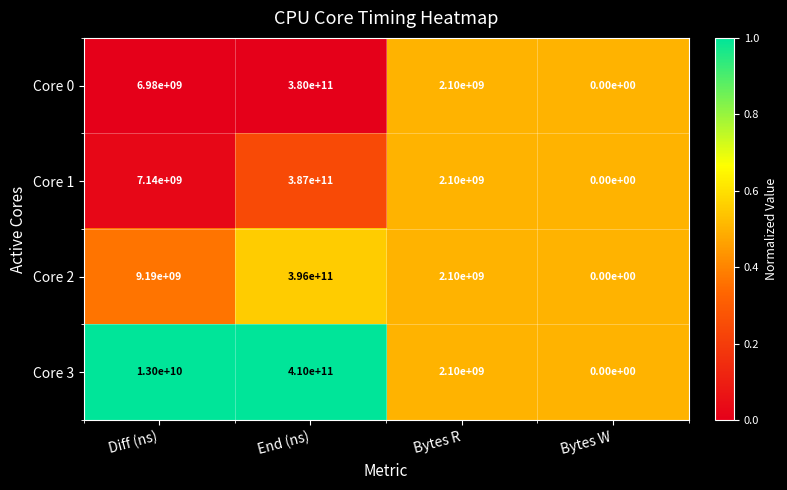

The value of Core 1 at Bytes R is 3369308838. True or false?

False